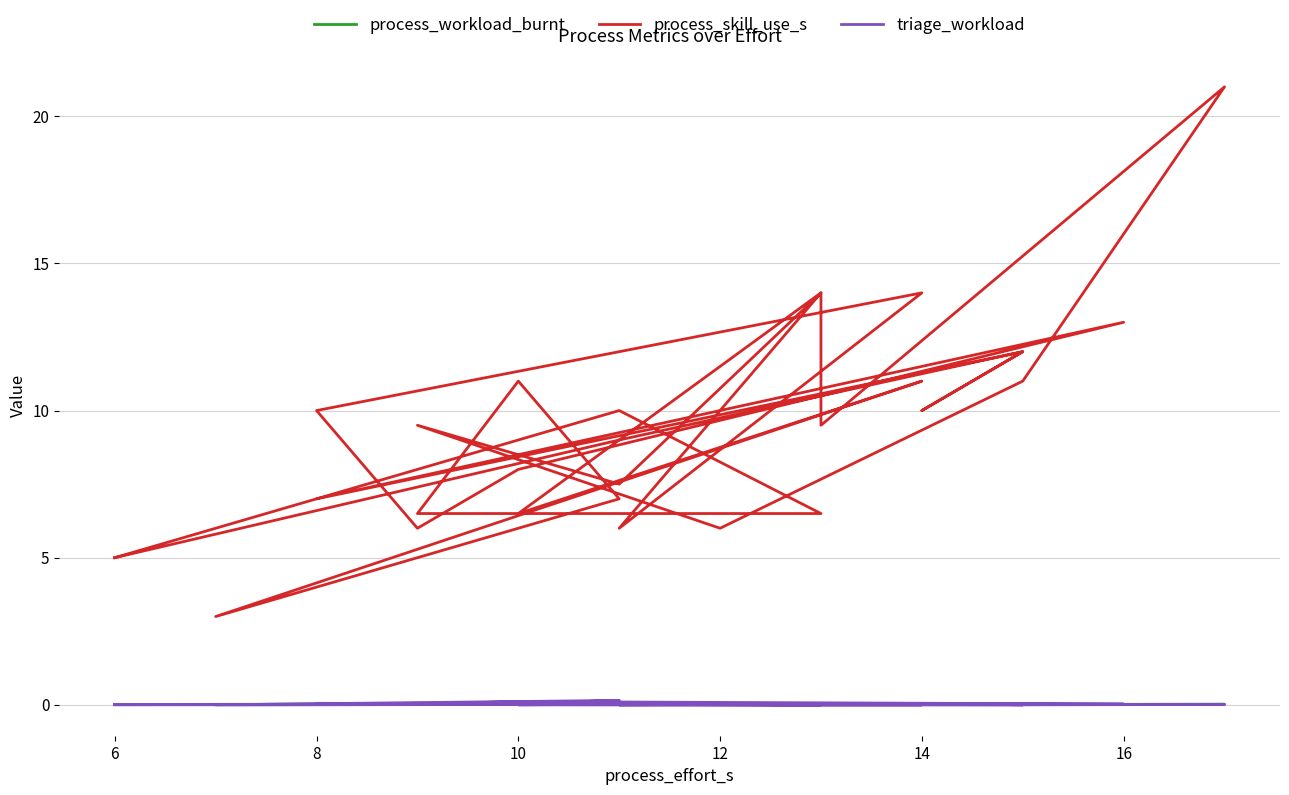

True or false: process_skill_use_s and process_workload_burnt intersect in this chart.

False